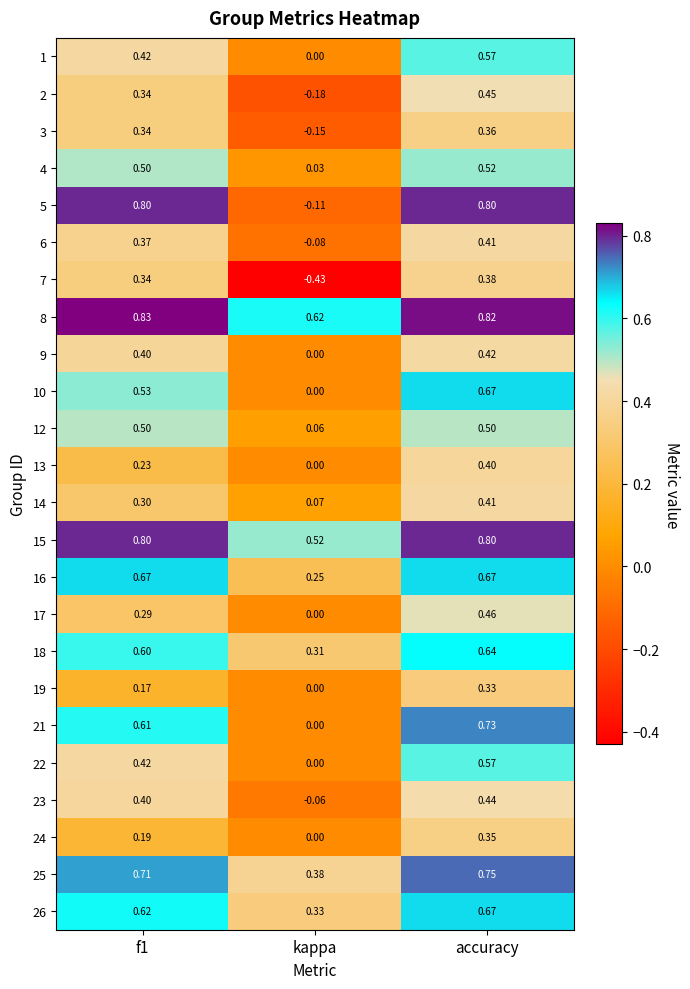

Which category has the highest value in the 18 series?

accuracy